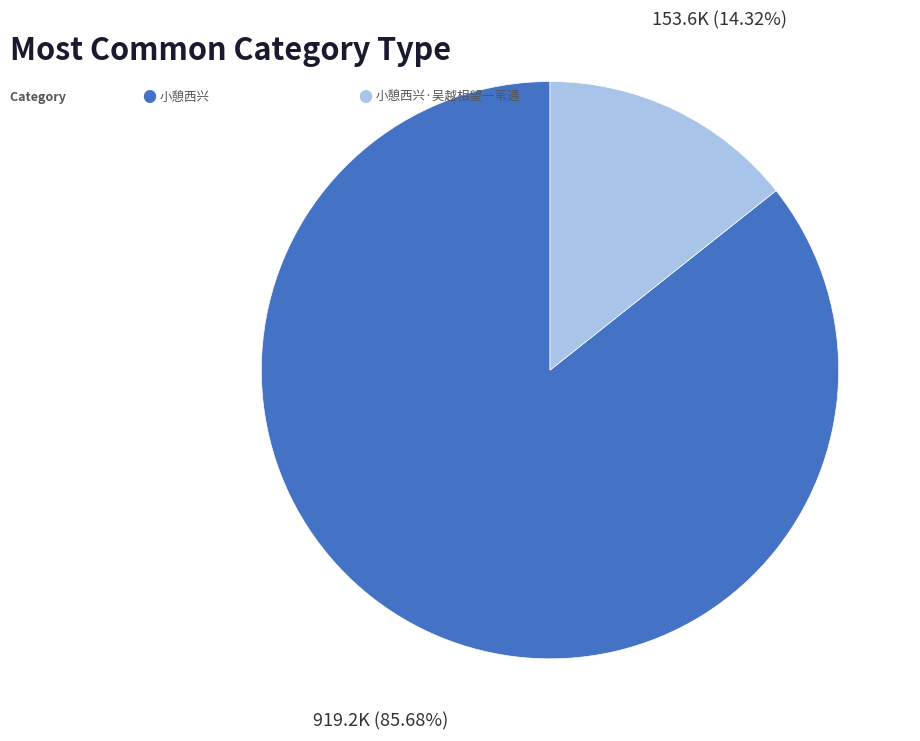

Is there any slice that represents more than half of the pie?

Yes